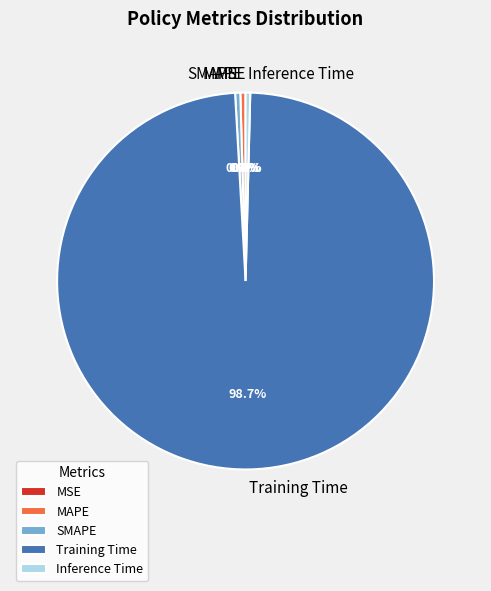

To the nearest percent, what is the difference between the largest and smallest slice percentages?

99%